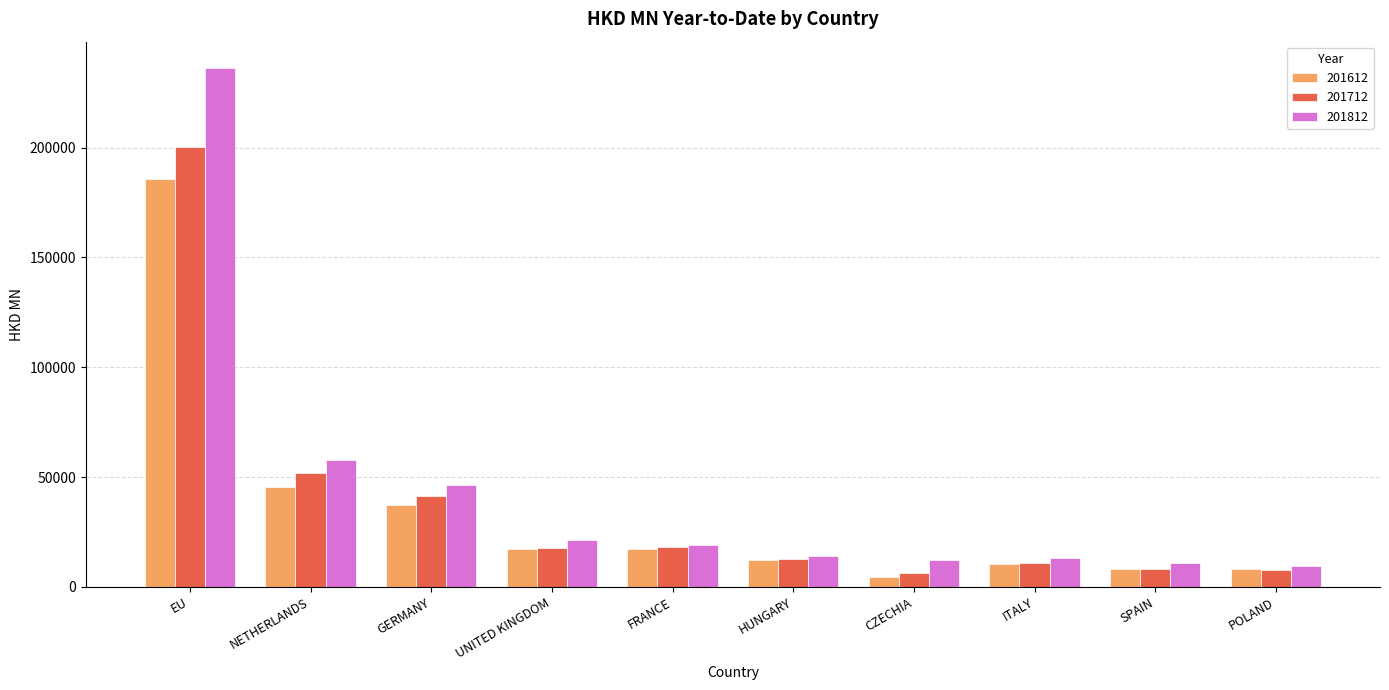

What is the label of the 10th bar from the right?

EU